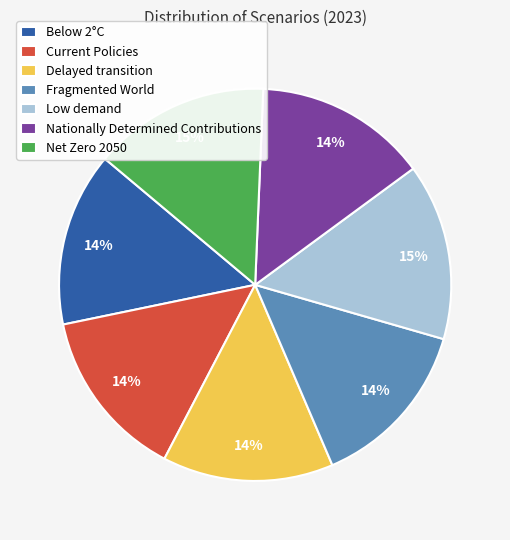

How many segments does this pie chart have?

7